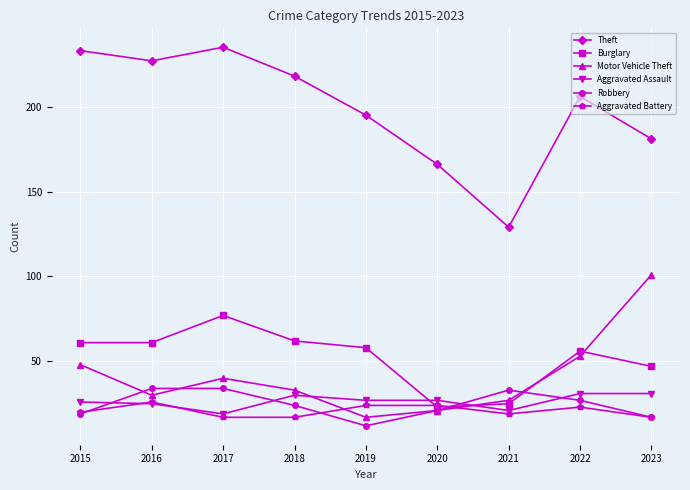

What is the sum of the Robbery values at 2020 and 2016?

55